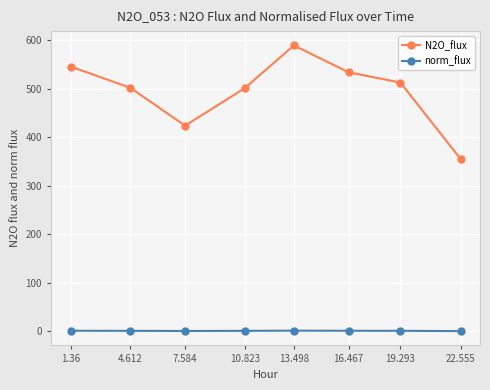

Is the value of norm_flux at 7.584 greater than the value of N2O_flux at 1.36?

No